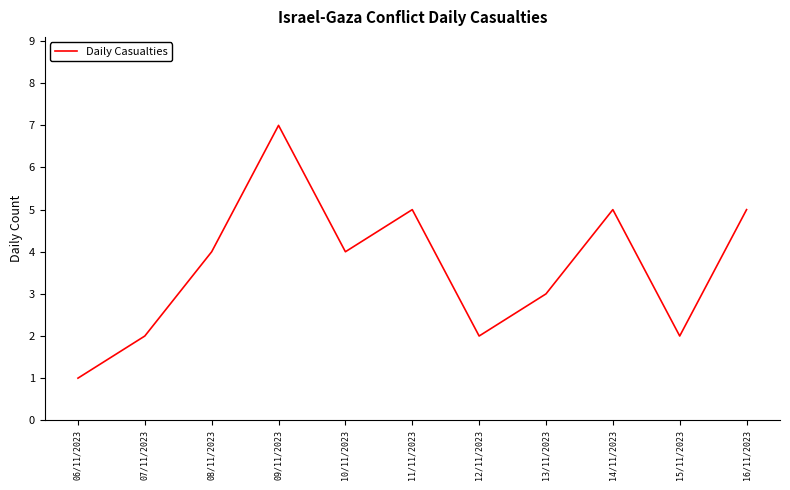

The value at 09/11/2023 is 10. True or false?

False